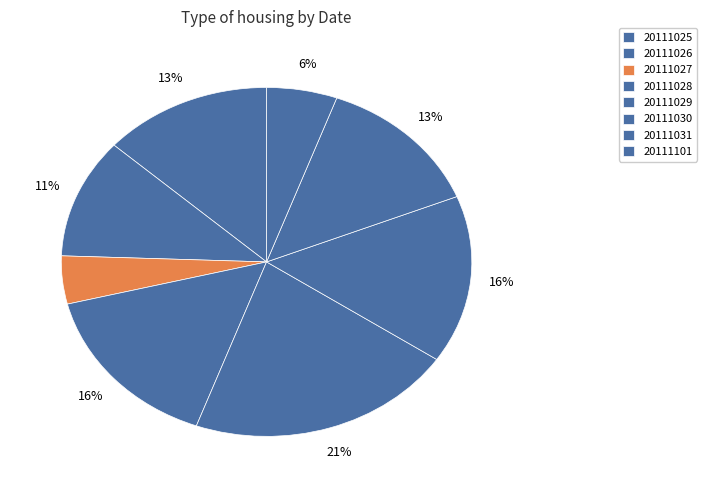

What is the change in value from 20111030 to 20111101?

-9